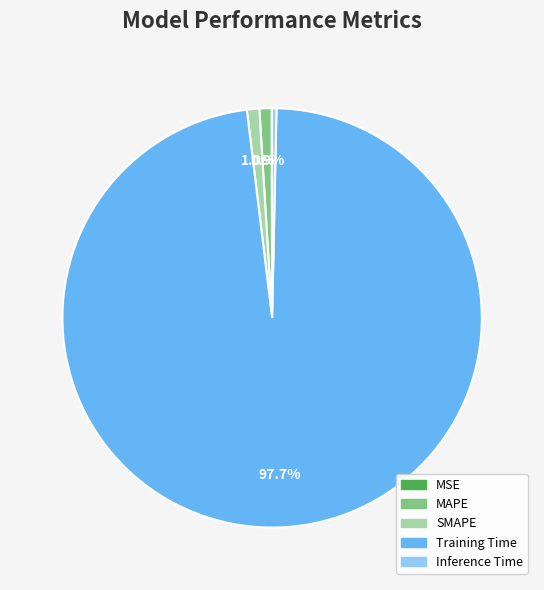

Which category has the biggest portion of the pie?

Training Time